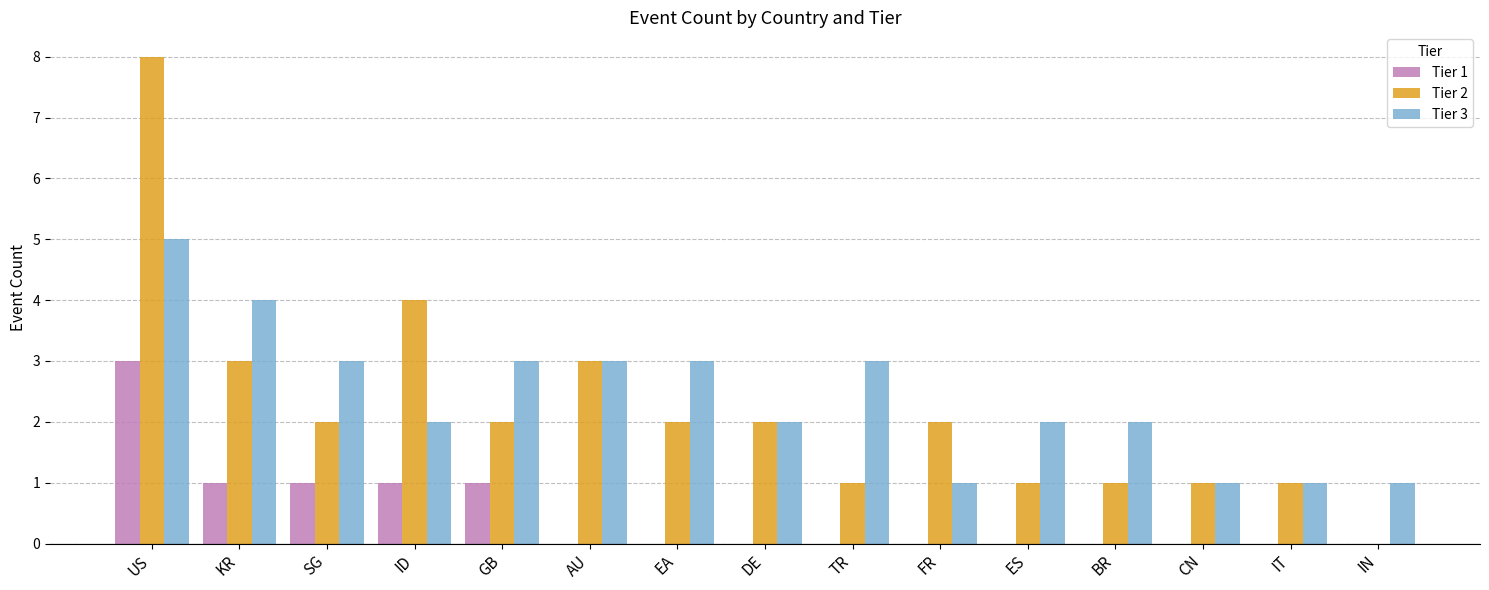

The value of Tier 2 at IT is 1. True or false?

True